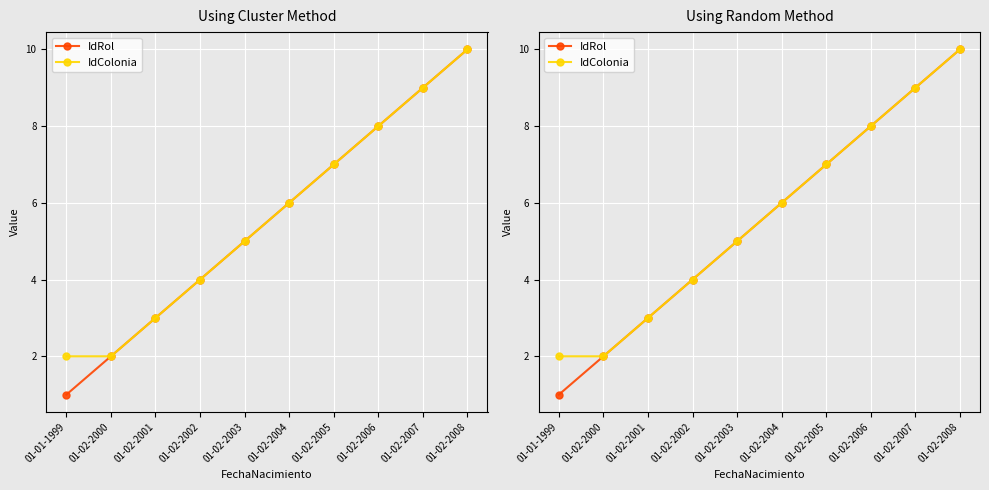

List the series in order of their overall mean, lowest first.

IdRol, IdColonia